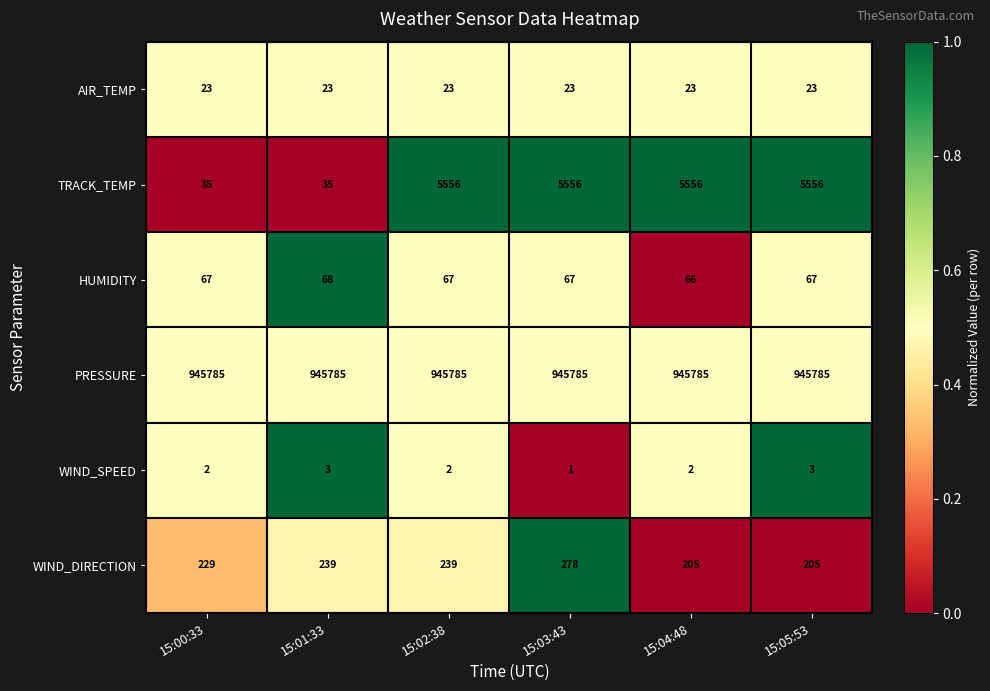

What is the spread (max minus min) of values at 15:02:38?

945783